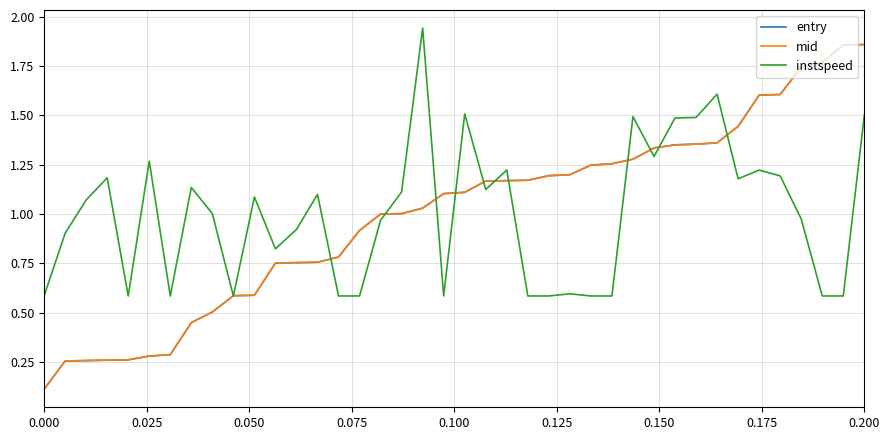

Which series has the widest spread of values?

entry